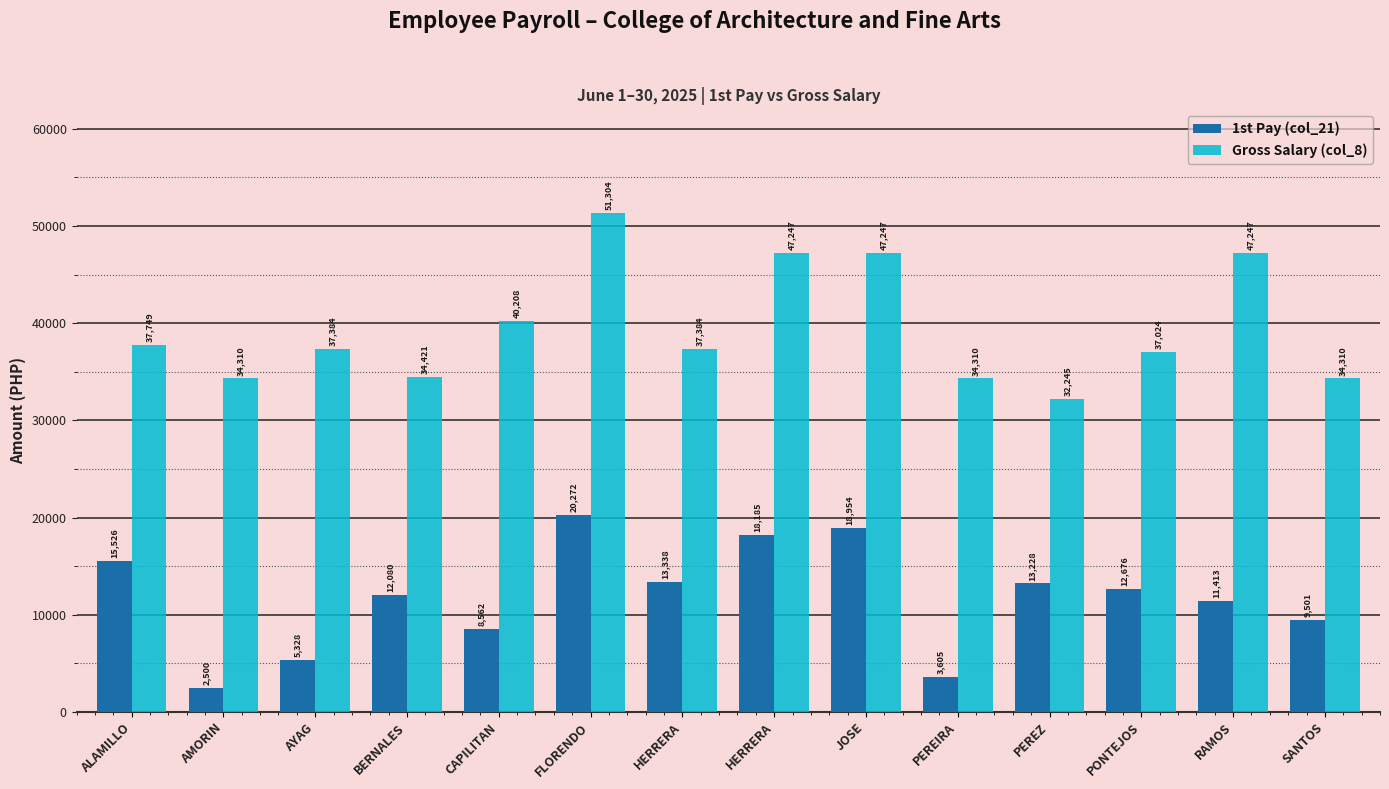

How many data points does each series have?

14